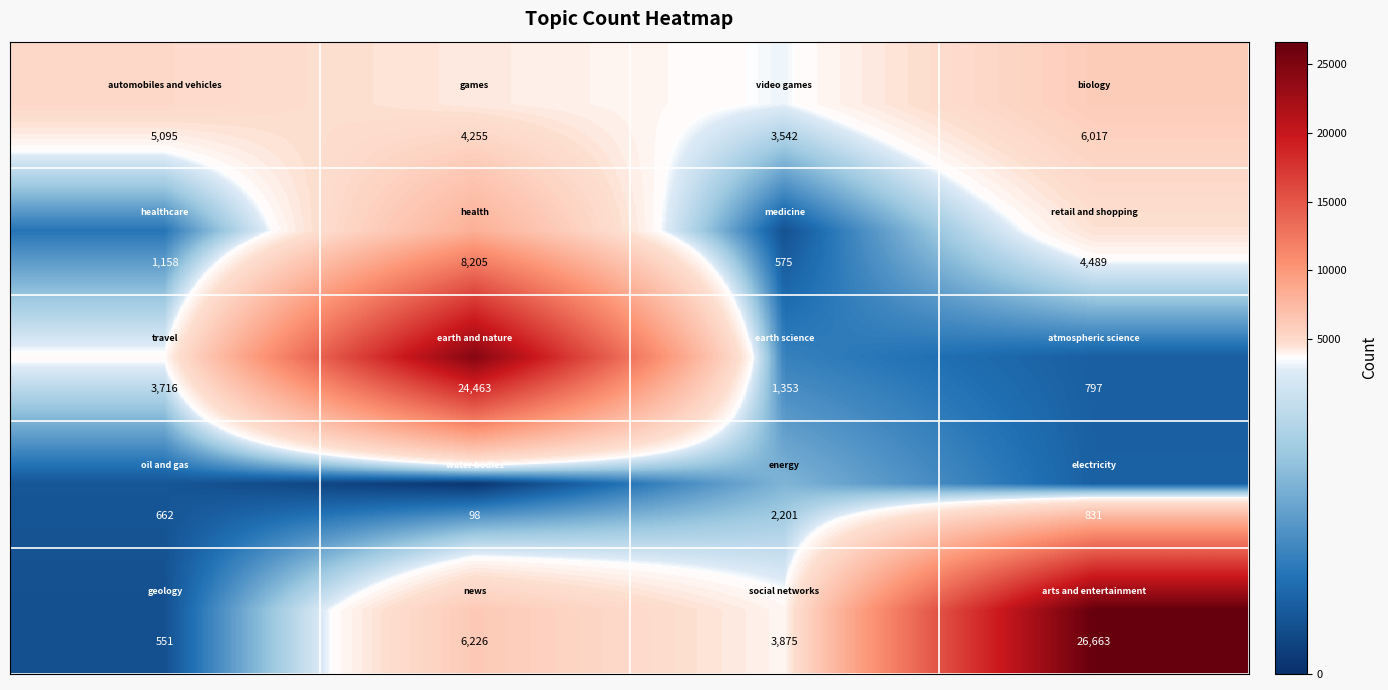

What is the smallest value displayed?

98